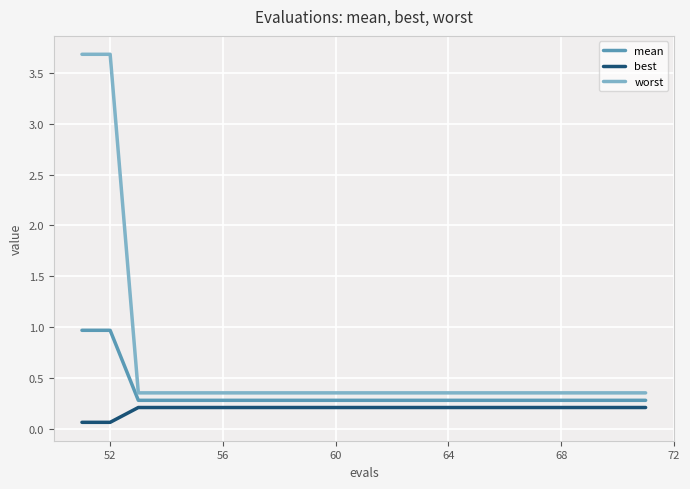

True or false: worst and best intersect in this chart.

False